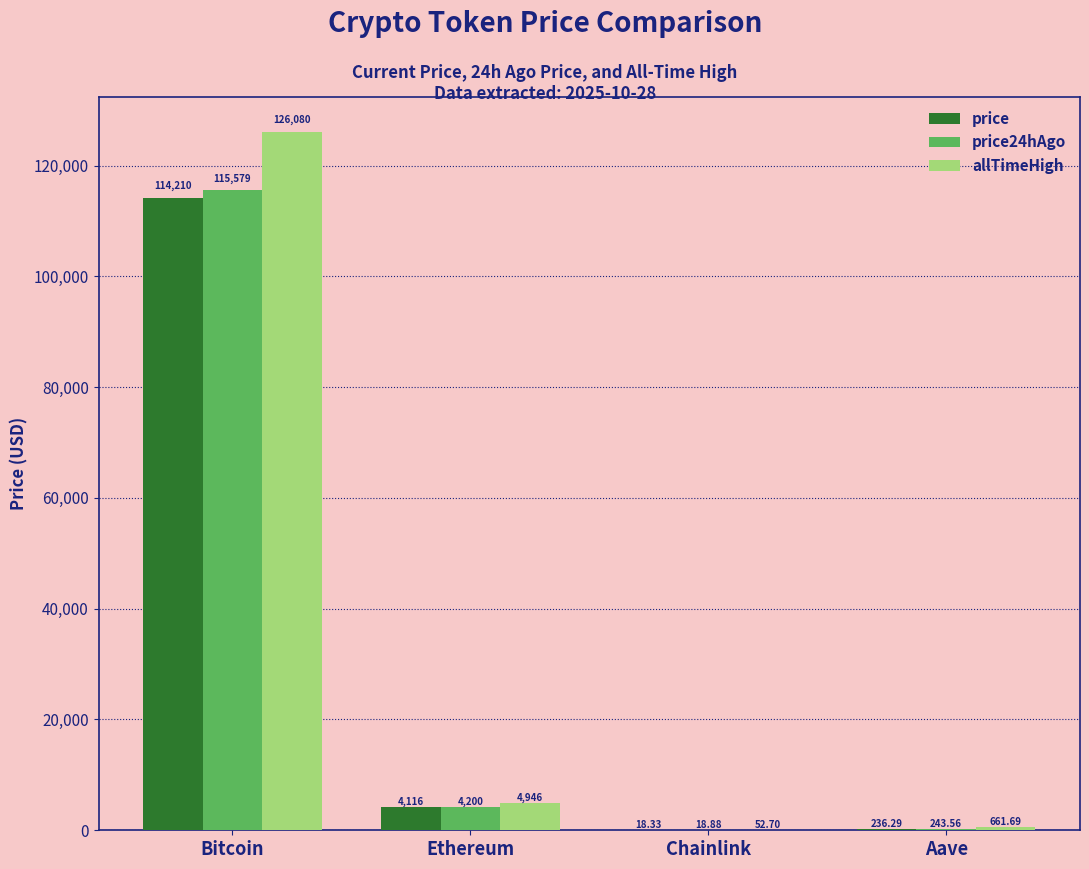

Which category has the highest value across all series?

Bitcoin